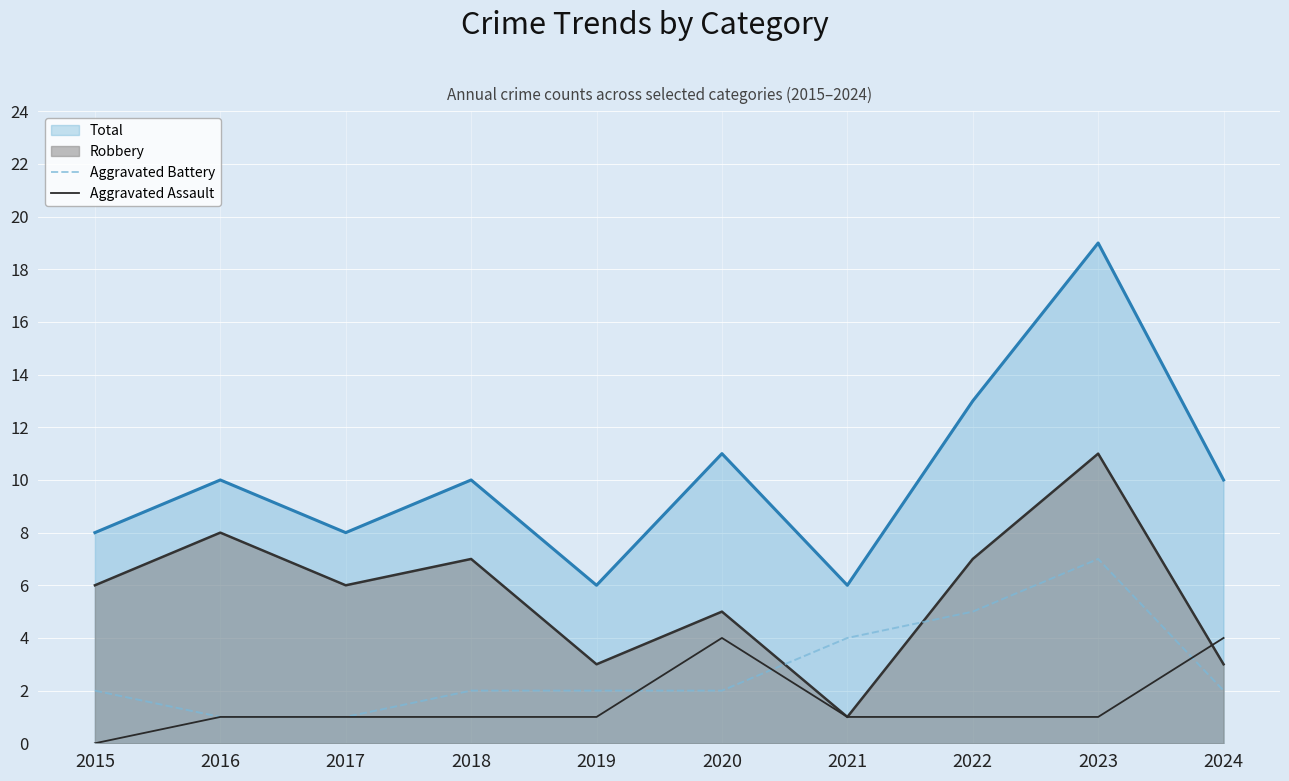

True or false: Aggravated Battery has more than 0 points higher than both neighbors.

True